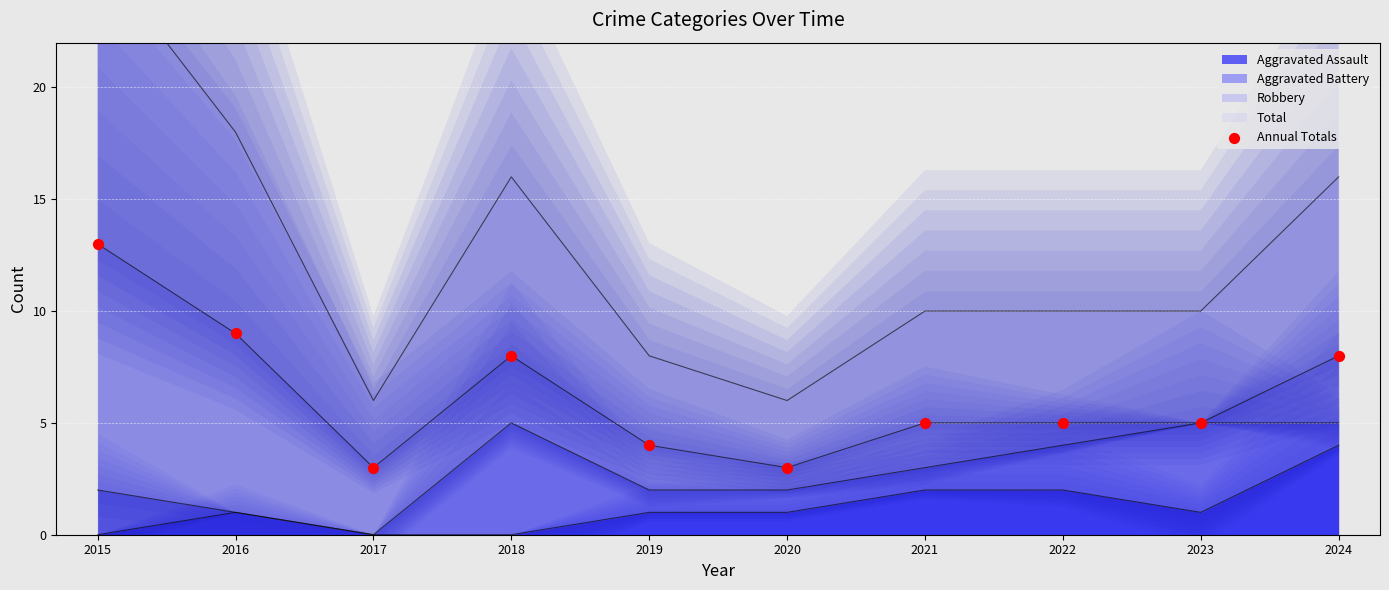

What is the change in value from 2015 to 2017?

-10